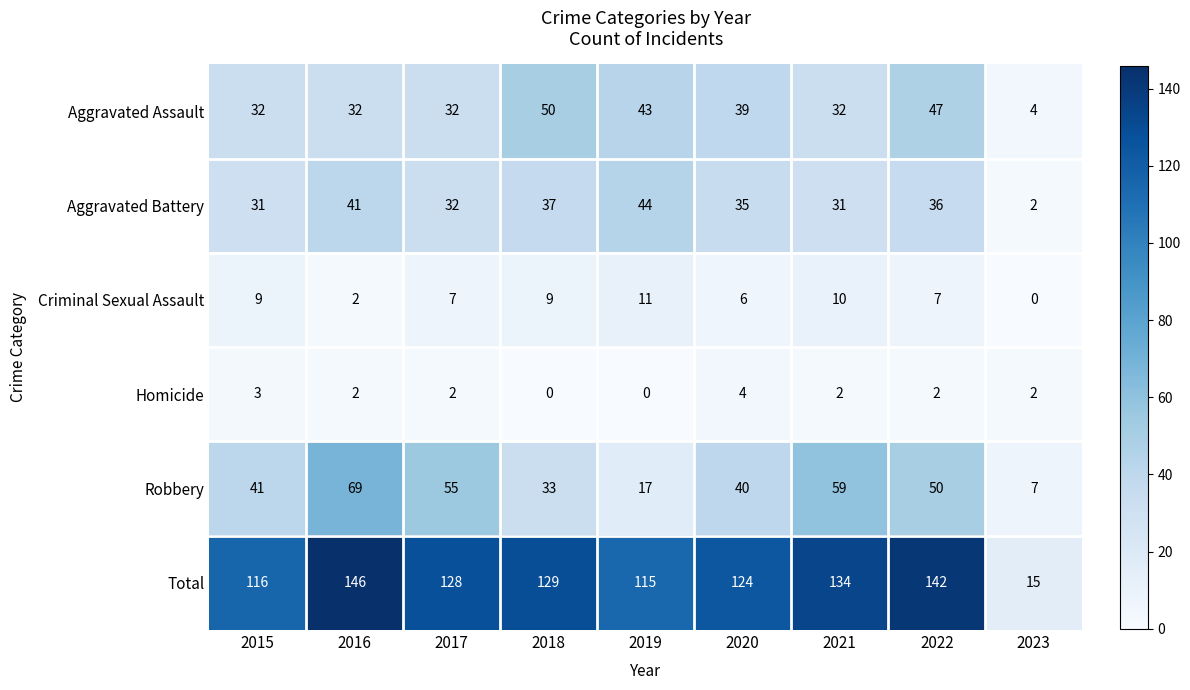

The value of Aggravated Battery at 2016 is 8. True or false?

False